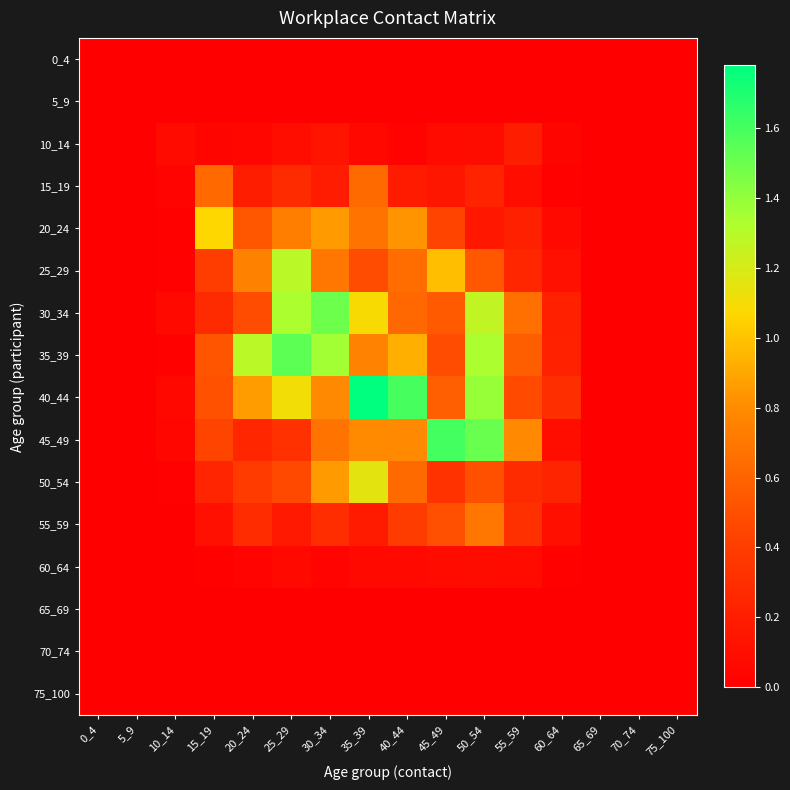

Reading left to right, list all the values displayed in this chart.

0_4: 0_4=0.0	5_9=0.0	10_14=0.0	15_19=0.0	20_24=0.0	25_29=0.0	30_34=0.0	35_39=0.0	40_44=0.0	45_49=0.0	50_54=0.0	55_59=0.0	60_64=0.0	65_69=0.0	70_74=0.0	75_100=0.0
5_9: 0_4=0.0	5_9=0.0	10_14=0.0	15_19=0.0	20_24=0.0	25_29=0.0	30_34=0.0	35_39=0.0	40_44=0.0	45_49=0.0	50_54=0.0	55_59=0.0	60_64=0.0	65_69=0.0	70_74=0.0	75_100=0.0
10_14: 0_4=0.0	5_9=0.0	10_14=0.1	15_19=0.0	20_24=0.1	25_29=0.1	30_34=0.1	35_39=0.1	40_44=0.0	45_49=0.1	50_54=0.1	55_59=0.2	60_64=0.0	65_69=0.0	70_74=0.0	75_100=0.0
15_19: 0_4=0.0	5_9=0.0	10_14=0.0	15_19=0.6	20_24=0.2	25_29=0.3	30_34=0.2	35_39=0.6	40_44=0.2	45_49=0.1	50_54=0.2	55_59=0.1	60_64=0.0	65_69=0.0	70_74=0.0	75_100=0.0
20_24: 0_4=0.0	5_9=0.0	10_14=0.0	15_19=1.1	20_24=0.5	25_29=0.7	30_34=0.9	35_39=0.7	40_44=0.8	45_49=0.4	50_54=0.2	55_59=0.2	60_64=0.1	65_69=0.0	70_74=0.0	75_100=0.0
25_29: 0_4=0.0	5_9=0.0	10_14=0.0	15_19=0.4	20_24=0.7	25_29=1.3	30_34=0.7	35_39=0.5	40_44=0.6	45_49=1.0	50_54=0.5	55_59=0.3	60_64=0.1	65_69=0.0	70_74=0.0	75_100=0.0
30_34: 0_4=0.0	5_9=0.0	10_14=0.1	15_19=0.3	20_24=0.5	25_29=1.3	30_34=1.5	35_39=1.1	40_44=0.6	45_49=0.6	50_54=1.3	55_59=0.7	60_64=0.2	65_69=0.0	70_74=0.0	75_100=0.0
35_39: 0_4=0.0	5_9=0.0	10_14=0.0	15_19=0.5	20_24=1.3	25_29=1.5	30_34=1.4	35_39=0.8	40_44=0.9	45_49=0.5	50_54=1.3	55_59=0.6	60_64=0.2	65_69=0.0	70_74=0.0	75_100=0.0
40_44: 0_4=0.0	5_9=0.0	10_14=0.1	15_19=0.5	20_24=0.9	25_29=1.1	30_34=0.8	35_39=1.8	40_44=1.6	45_49=0.6	50_54=1.4	55_59=0.5	60_64=0.3	65_69=0.0	70_74=0.0	75_100=0.0
45_49: 0_4=0.0	5_9=0.0	10_14=0.0	15_19=0.4	20_24=0.3	25_29=0.3	30_34=0.7	35_39=0.8	40_44=0.8	45_49=1.6	50_54=1.5	55_59=0.8	60_64=0.1	65_69=0.0	70_74=0.0	75_100=0.0
50_54: 0_4=0.0	5_9=0.0	10_14=0.0	15_19=0.2	20_24=0.4	25_29=0.5	30_34=0.9	35_39=1.2	40_44=0.6	45_49=0.3	50_54=0.5	55_59=0.3	60_64=0.2	65_69=0.0	70_74=0.0	75_100=0.0
55_59: 0_4=0.0	5_9=0.0	10_14=0.0	15_19=0.1	20_24=0.3	25_29=0.2	30_34=0.3	35_39=0.2	40_44=0.4	45_49=0.5	50_54=0.7	55_59=0.3	60_64=0.1	65_69=0.0	70_74=0.0	75_100=0.0
60_64: 0_4=0.0	5_9=0.0	10_14=0.0	15_19=0.0	20_24=0.0	25_29=0.1	30_34=0.0	35_39=0.1	40_44=0.1	45_49=0.1	50_54=0.1	55_59=0.1	60_64=0.0	65_69=0.0	70_74=0.0	75_100=0.0
65_69: 0_4=0.0	5_9=0.0	10_14=0.0	15_19=0.0	20_24=0.0	25_29=0.0	30_34=0.0	35_39=0.0	40_44=0.0	45_49=0.0	50_54=0.0	55_59=0.0	60_64=0.0	65_69=0.0	70_74=0.0	75_100=0.0
70_74: 0_4=0.0	5_9=0.0	10_14=0.0	15_19=0.0	20_24=0.0	25_29=0.0	30_34=0.0	35_39=0.0	40_44=0.0	45_49=0.0	50_54=0.0	55_59=0.0	60_64=0.0	65_69=0.0	70_74=0.0	75_100=0.0
75_100: 0_4=0.0	5_9=0.0	10_14=0.0	15_19=0.0	20_24=0.0	25_29=0.0	30_34=0.0	35_39=0.0	40_44=0.0	45_49=0.0	50_54=0.0	55_59=0.0	60_64=0.0	65_69=0.0	70_74=0.0	75_100=0.0